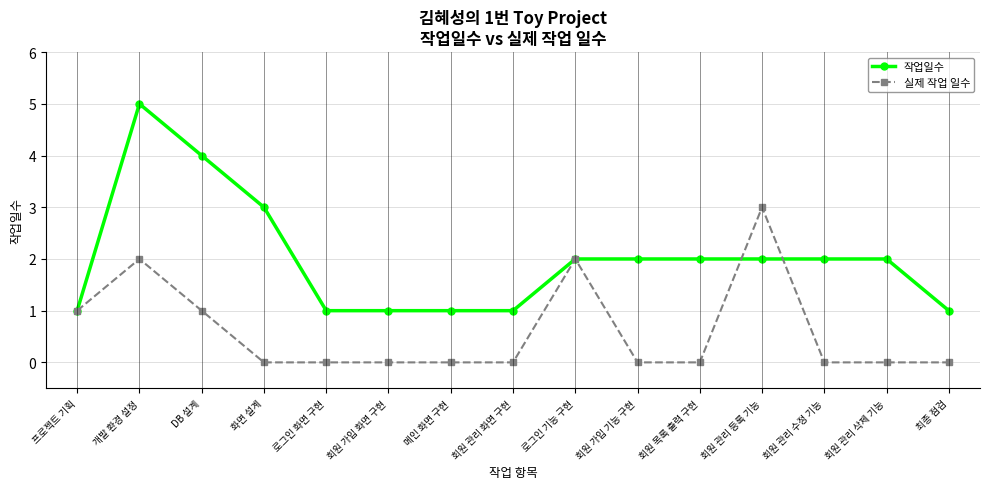

Reading left to right, what are all the values shown in this chart?

작업일수: 프로젝트 기획=1	개발 환경 설정=5	DB 설계=4	화면 설계=3	로그인 화면 구현=1	회원 가입 화면 구현=1	메인 화면 구현=1	회원 관리 화면 구현=1	로그인 기능 구현=2	회원 가입 기능 구현=2	회원 목록 출력 구현=2	회원 관리 등록 기능=2	회원 관리 수정 기능=2	회원 관리 삭제 기능=2	최종 점검=1
실제 작업 일수: 프로젝트 기획=1	개발 환경 설정=2	DB 설계=1	화면 설계=0	로그인 화면 구현=0	회원 가입 화면 구현=0	메인 화면 구현=0	회원 관리 화면 구현=0	로그인 기능 구현=2	회원 가입 기능 구현=0	회원 목록 출력 구현=0	회원 관리 등록 기능=3	회원 관리 수정 기능=0	회원 관리 삭제 기능=0	최종 점검=0